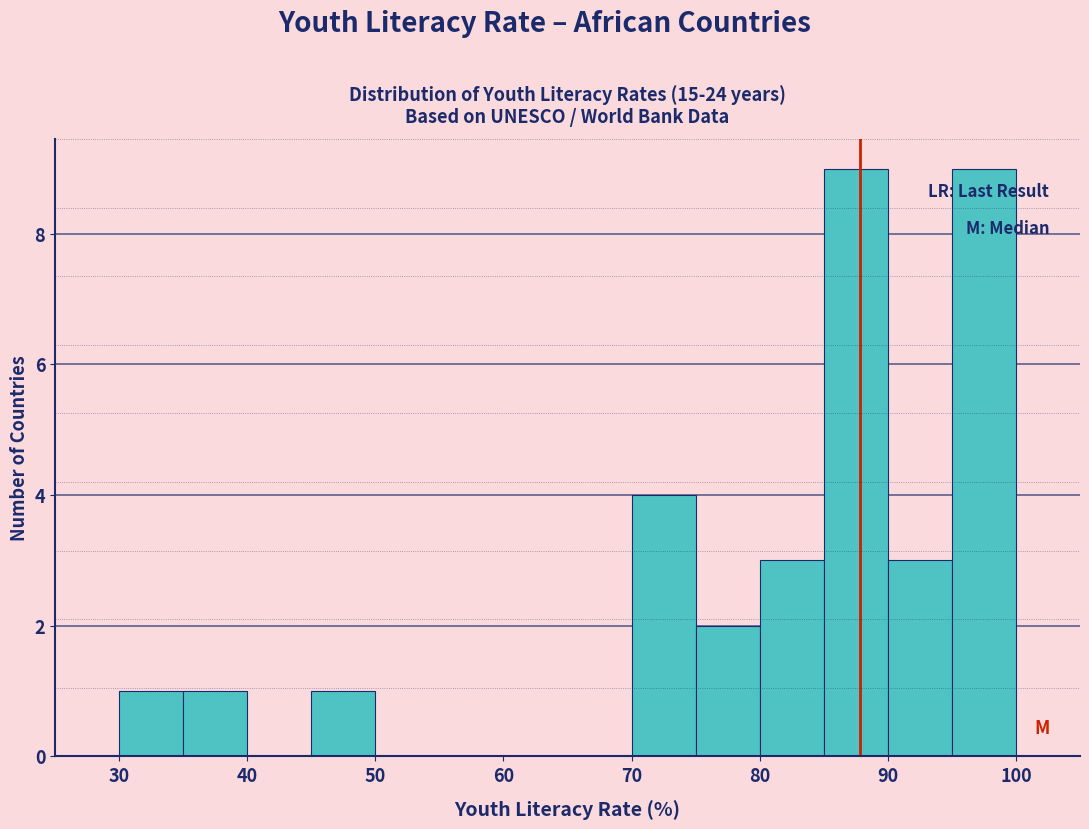

Reading left to right, list every bar in this chart as the range it spans on the x-axis followed by its height. The values are not printed on the chart, so give them approximately, as read against the axis.

25 to 30: 0
30 to 35: 1
35 to 40: 1
40 to 45: 0
45 to 50: 1
50 to 55: 0
55 to 60: 0
60 to 65: 0
65 to 70: 0
70 to 75: 4
75 to 80: 2
80 to 85: 3
85 to 90: 9
90 to 95: 3
95 to 100: 9